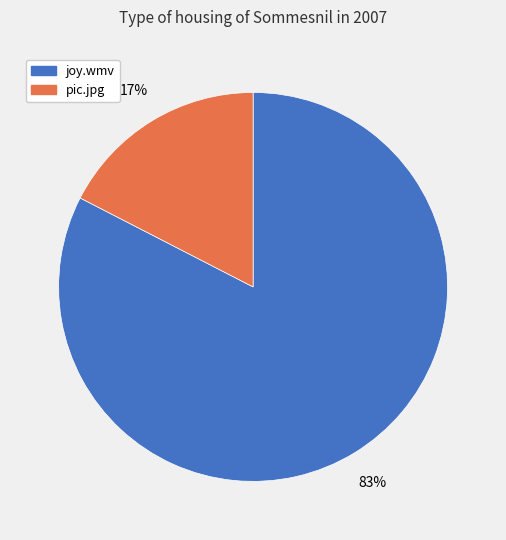

Rank the categories by value from highest to lowest.

joy.wmv, pic.jpg